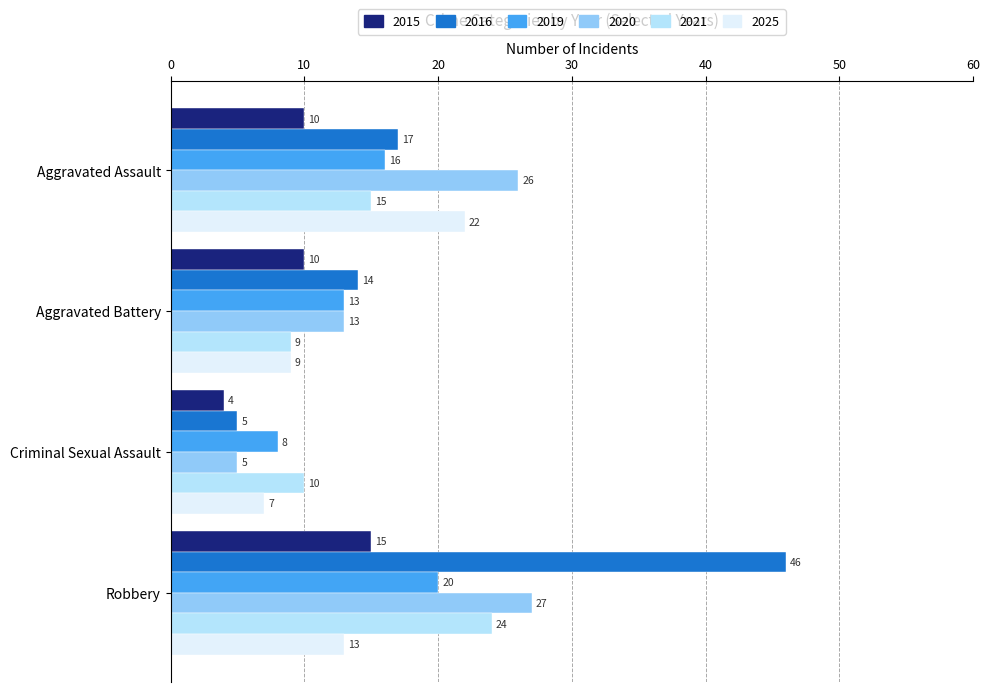

Which category has the lowest value in the 2025 series?

Criminal Sexual Assault